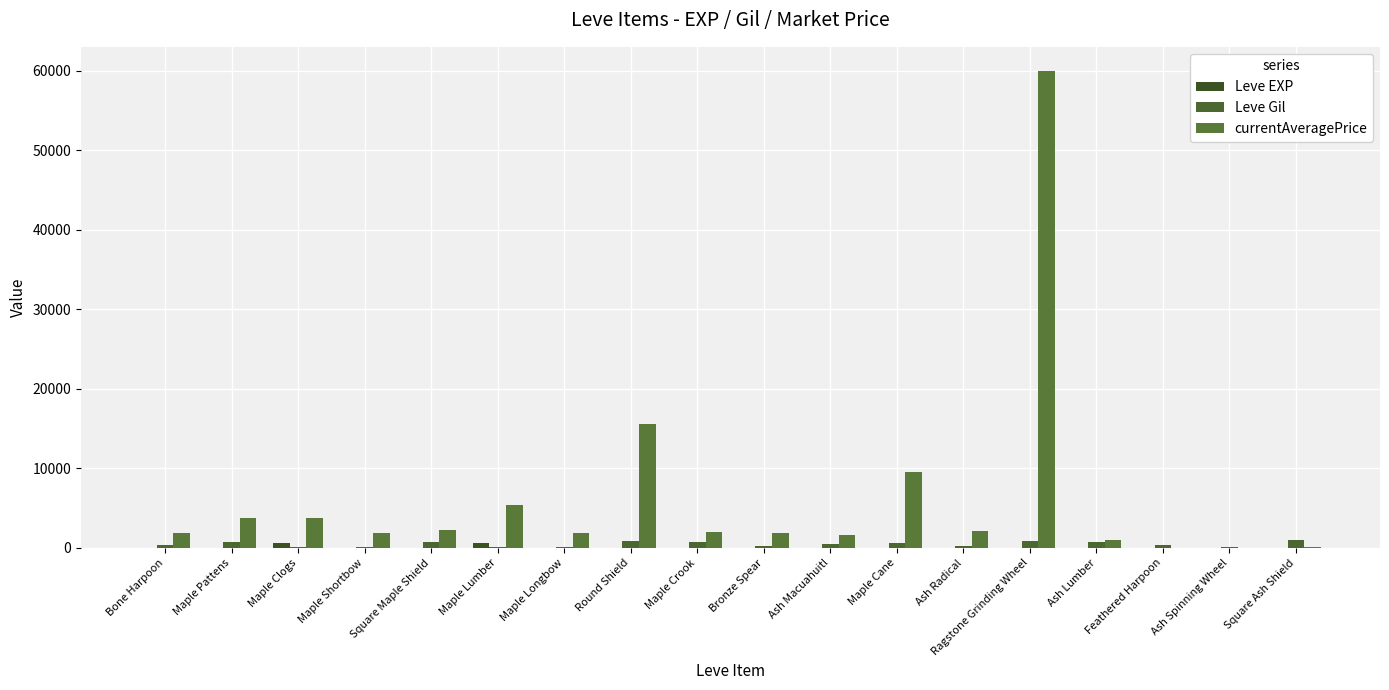

At which label does Leve Gil first exceed 490?

Maple Pattens